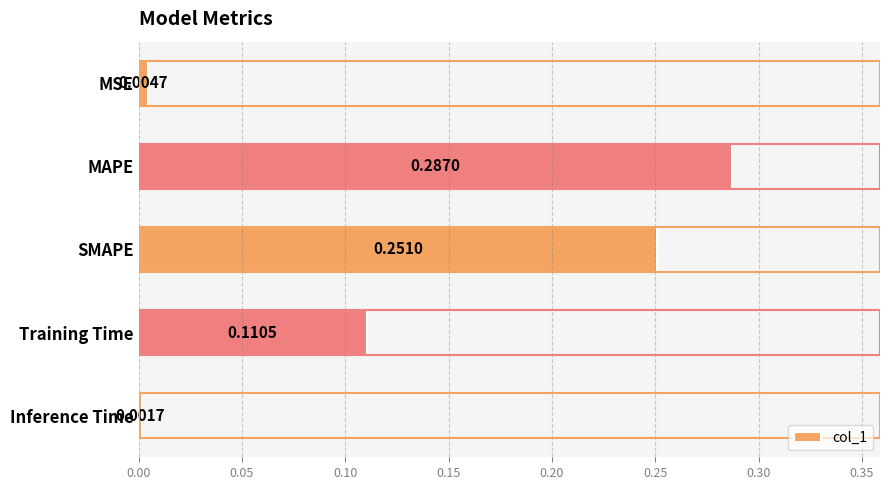

Where is the data nearest to the value 0?

Inference Time